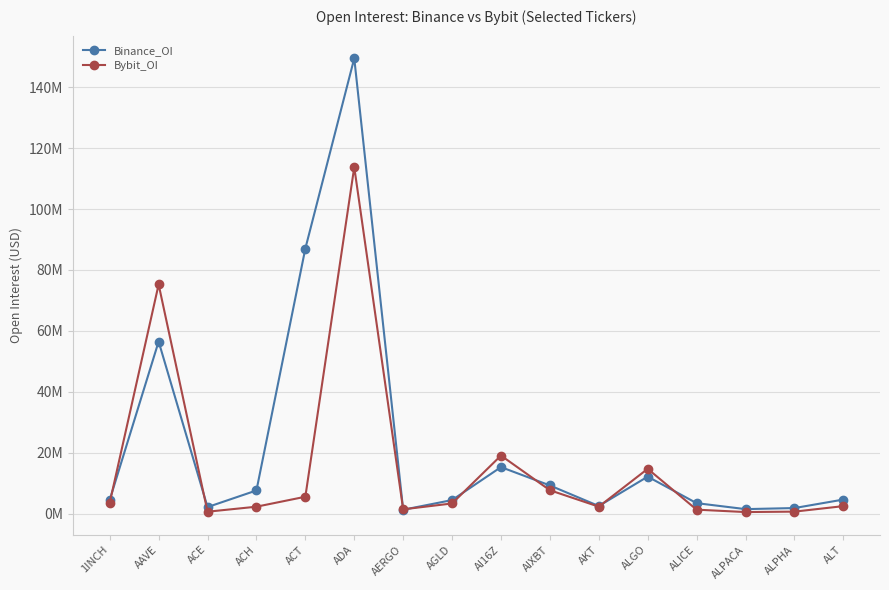

What are all the series names shown in the legend?

Binance_OI, Bybit_OI